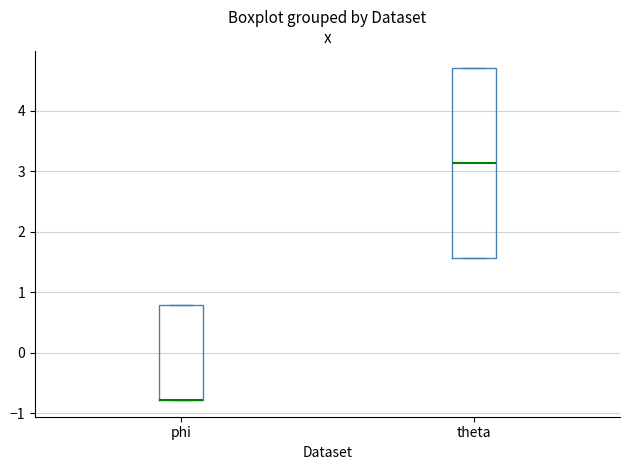

Reading left to right, transcribe this box plot: for each box, give where its median line is, the range the box spans, and where its two whiskers end, as read against the y-axis. The values are not printed on the chart, so give them approximately, as read against the axis.

phi: median -0.8 (drawn on the box's lower edge), box -0.8 to 0.8, whiskers -0.8 to 0.8
theta: median 3.1, box 1.6 to 4.7, whiskers 1.6 to 4.7